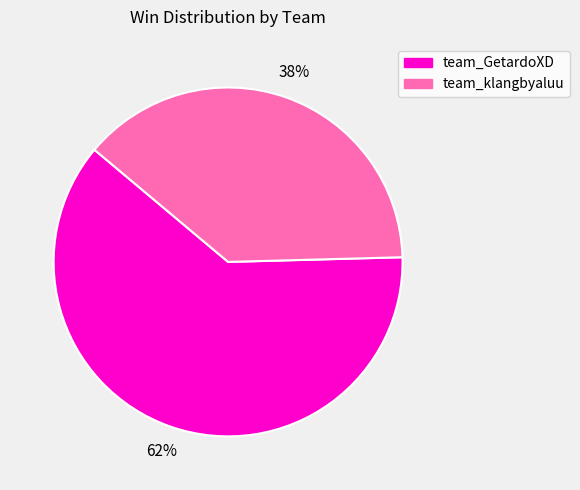

Is team_GetardoXD the majority of the pie?

Yes